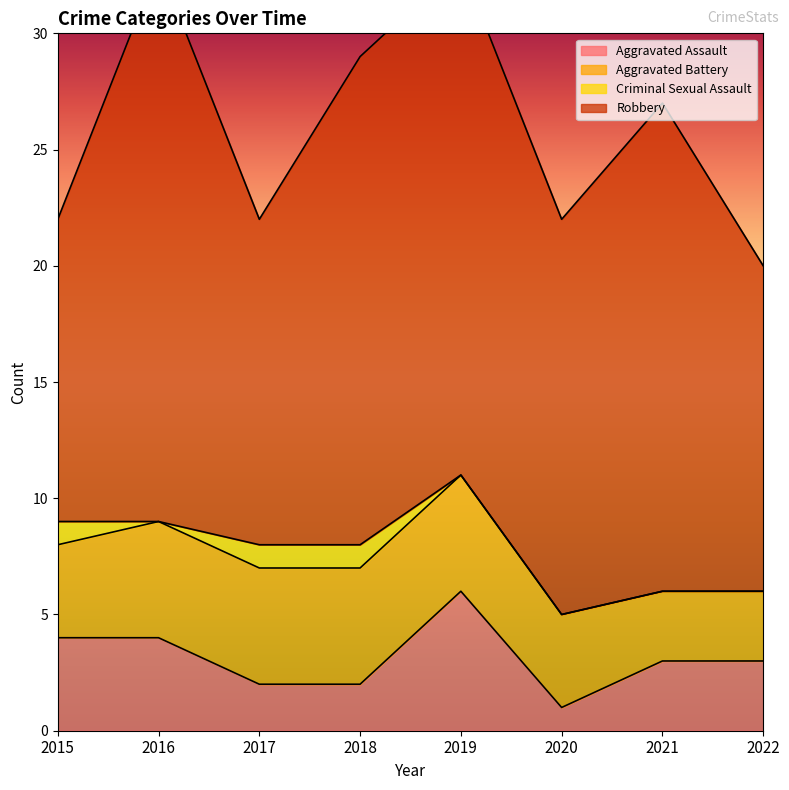

What is the difference between the second highest and minimum values in the Robbery series?

9